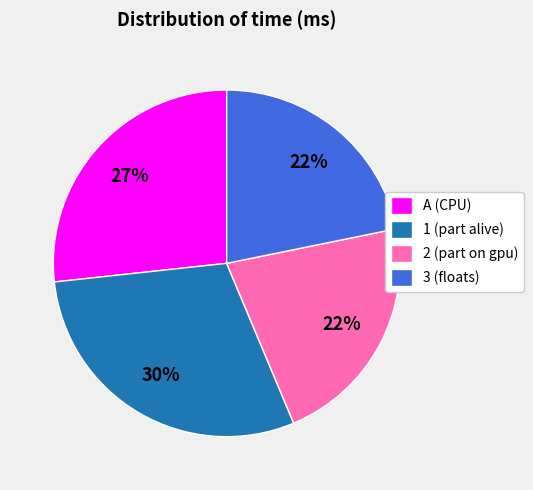

How many slices are in this pie chart?

4